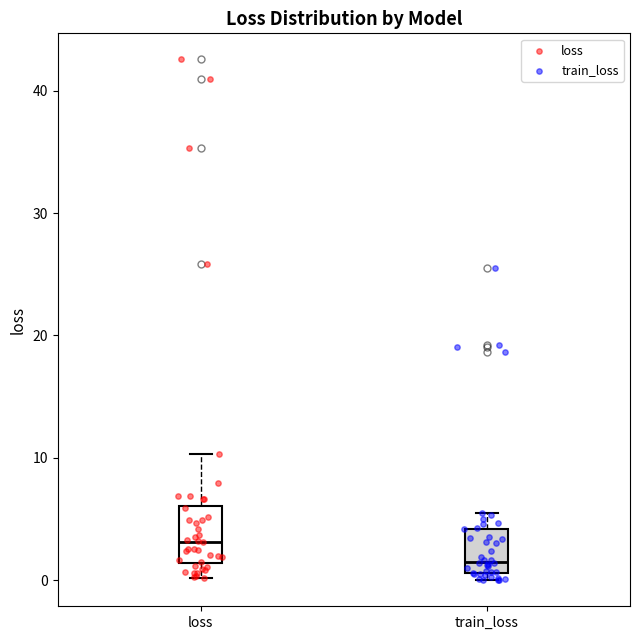

Reading left to right, transcribe this box plot: for each box, give where its median line is, the range the box spans, and where its two whiskers end, as read against the y-axis. The values are not printed on the chart, so give them approximately, as read against the axis.

loss: median 3, box 1 to 6, whiskers 0 to 10
train_loss: median 2, box 1 to 4, whiskers 0 to 5